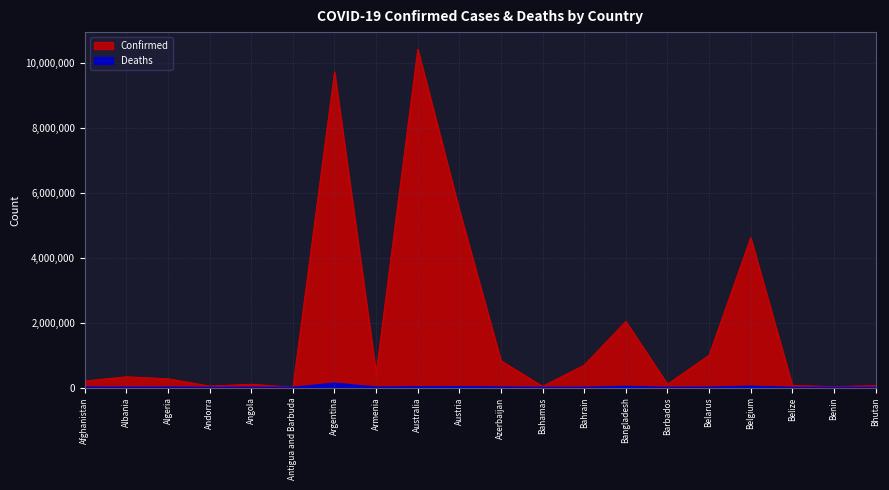

Where is Confirmed nearest to the value 5213189?

Austria